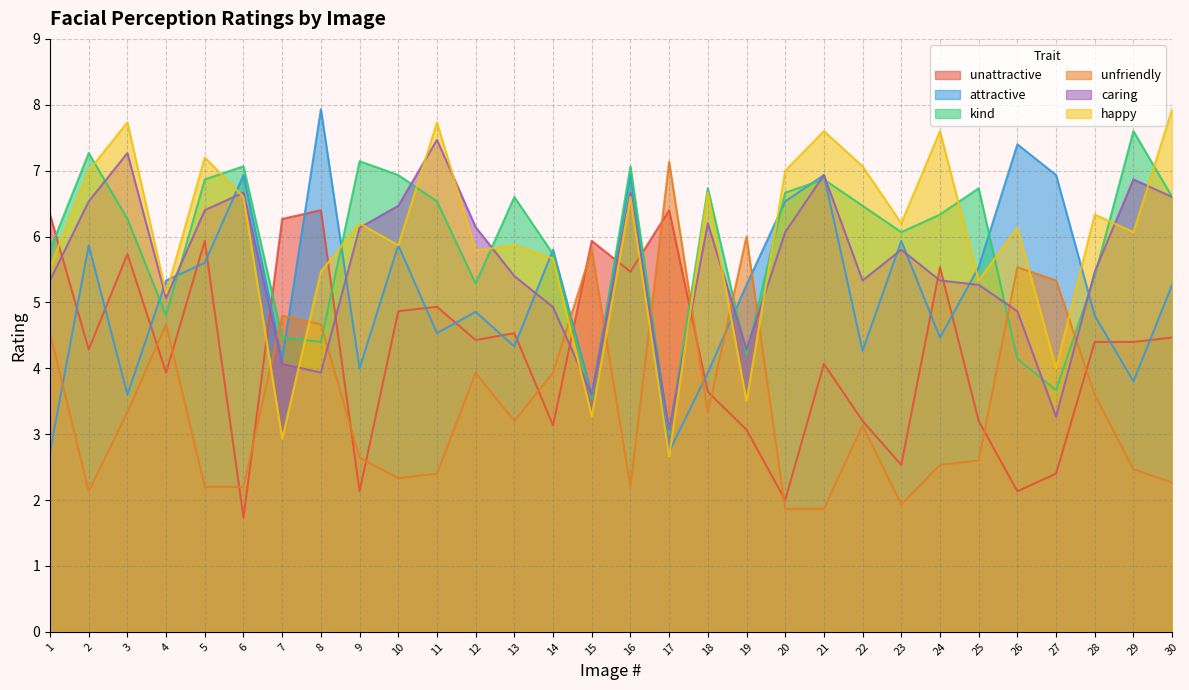

Reading right to left, what are all the values shown in this chart?

unattractive: 4.5	4.4	4.4	2.4	2.1	3.2	5.5	2.5	3.2	4.1	2.0	3.1	3.6	6.4	5.5	5.9	3.1	4.5	4.4	4.9	4.9	2.1	6.4	6.3	1.7	5.9	3.9	5.7	4.3	6.3
attractive: 5.3	3.8	4.8	6.9	7.4	5.5	4.5	5.9	4.3	6.9	6.5	5.3	3.9	2.7	6.9	3.6	5.8	4.3	4.9	4.5	5.9	4.0	7.9	4.1	6.9	5.6	5.3	3.6	5.9	2.7
kind: 6.6	7.6	5.4	3.7	4.1	6.7	6.3	6.1	6.5	6.9	6.7	4.2	6.7	3.0	7.1	3.5	5.7	6.6	5.3	6.5	6.9	7.1	4.4	4.5	7.1	6.9	4.8	6.3	7.3	5.8
unfriendly: 2.3	2.5	3.6	5.3	5.5	2.6	2.5	1.9	3.1	1.9	1.9	6.0	3.3	7.1	2.2	5.8	3.9	3.2	3.9	2.4	2.3	2.6	4.7	4.8	2.2	2.2	4.7	3.3	2.1	4.5
caring: 6.6	6.9	5.5	3.3	4.9	5.3	5.3	5.8	5.3	6.9	6.1	4.3	6.2	3.1	6.7	3.6	4.9	5.4	6.1	7.5	6.5	6.1	3.9	4.1	6.7	6.4	5.1	7.3	6.5	5.3
happy: 7.9	6.1	6.3	4.0	6.1	5.3	7.6	6.2	7.1	7.6	7.0	3.5	6.7	2.7	6.6	3.3	5.7	5.9	5.8	7.7	5.9	6.2	5.5	2.9	6.6	7.2	5.1	7.7	7.0	5.5